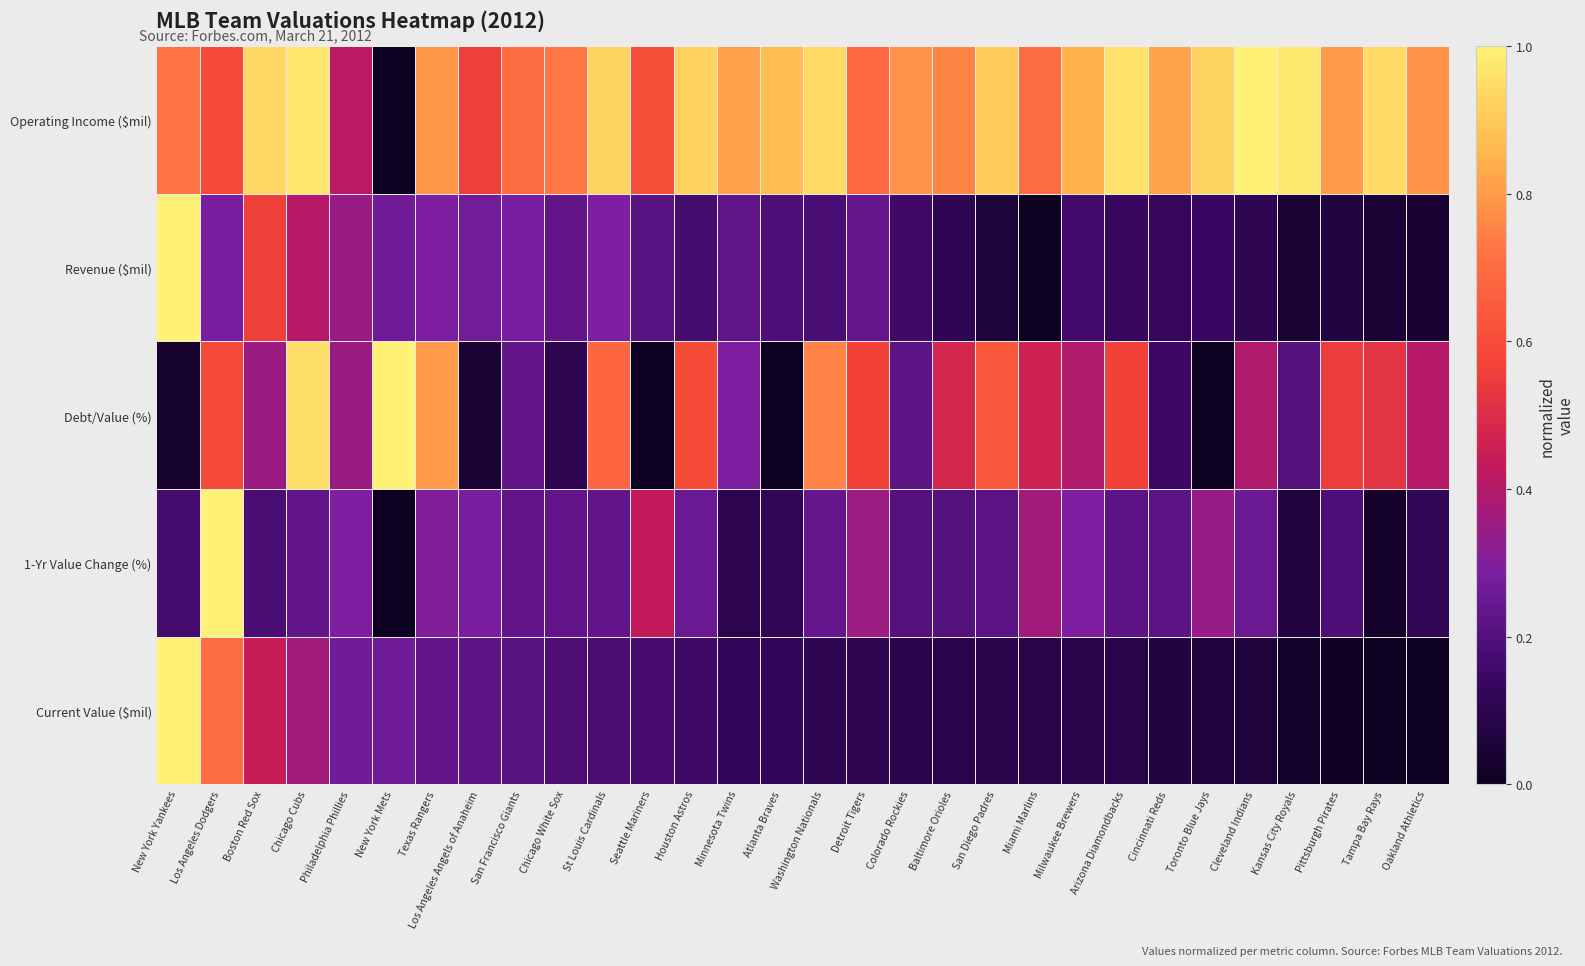

Reading left to right, list all the values displayed in this chart.

Current Value ($mil): New York Yankees=1.0	Los Angeles Dodgers=0.7	Boston Red Sox=0.4	Chicago Cubs=0.4	Philadelphia Phillies=0.3	New York Mets=0.3	Texas Rangers=0.2	Los Angeles Angels of Anaheim=0.2	San Francisco Giants=0.2	Chicago White Sox=0.2	St Louis Cardinals=0.2	Seattle Mariners=0.2	Houston Astros=0.1	Minnesota Twins=0.1	Atlanta Braves=0.1	Washington Nationals=0.1	Detroit Tigers=0.1	Colorado Rockies=0.1	Baltimore Orioles=0.1	San Diego Padres=0.1	Miami Marlins=0.1	Milwaukee Brewers=0.1	Arizona Diamondbacks=0.1	Cincinnati Reds=0.1	Toronto Blue Jays=0.1	Cleveland Indians=0.1	Kansas City Royals=0.0	Pittsburgh Pirates=0.0	Tampa Bay Rays=0.0	Oakland Athletics=0.0
1-Yr Value Change (%): New York Yankees=0.2	Los Angeles Dodgers=1.0	Boston Red Sox=0.2	Chicago Cubs=0.2	Philadelphia Phillies=0.3	New York Mets=0.0	Texas Rangers=0.3	Los Angeles Angels of Anaheim=0.3	San Francisco Giants=0.2	Chicago White Sox=0.2	St Louis Cardinals=0.2	Seattle Mariners=0.4	Houston Astros=0.3	Minnesota Twins=0.1	Atlanta Braves=0.1	Washington Nationals=0.2	Detroit Tigers=0.4	Colorado Rockies=0.2	Baltimore Orioles=0.2	San Diego Padres=0.2	Miami Marlins=0.4	Milwaukee Brewers=0.3	Arizona Diamondbacks=0.2	Cincinnati Reds=0.2	Toronto Blue Jays=0.3	Cleveland Indians=0.3	Kansas City Royals=0.1	Pittsburgh Pirates=0.2	Tampa Bay Rays=0.0	Oakland Athletics=0.1
Debt/Value (%): New York Yankees=0.0	Los Angeles Dodgers=0.6	Boston Red Sox=0.3	Chicago Cubs=1.0	Philadelphia Phillies=0.3	New York Mets=1.0	Texas Rangers=0.8	Los Angeles Angels of Anaheim=0.0	San Francisco Giants=0.2	Chicago White Sox=0.1	St Louis Cardinals=0.7	Seattle Mariners=0.0	Houston Astros=0.6	Minnesota Twins=0.3	Atlanta Braves=0.0	Washington Nationals=0.8	Detroit Tigers=0.6	Colorado Rockies=0.2	Baltimore Orioles=0.5	San Diego Padres=0.6	Miami Marlins=0.5	Milwaukee Brewers=0.4	Arizona Diamondbacks=0.6	Cincinnati Reds=0.1	Toronto Blue Jays=0.0	Cleveland Indians=0.4	Kansas City Royals=0.2	Pittsburgh Pirates=0.6	Tampa Bay Rays=0.5	Oakland Athletics=0.4
Revenue ($mil): New York Yankees=1.0	Los Angeles Dodgers=0.3	Boston Red Sox=0.6	Chicago Cubs=0.4	Philadelphia Phillies=0.3	New York Mets=0.3	Texas Rangers=0.3	Los Angeles Angels of Anaheim=0.3	San Francisco Giants=0.3	Chicago White Sox=0.2	St Louis Cardinals=0.3	Seattle Mariners=0.2	Houston Astros=0.2	Minnesota Twins=0.2	Atlanta Braves=0.2	Washington Nationals=0.2	Detroit Tigers=0.2	Colorado Rockies=0.2	Baltimore Orioles=0.1	San Diego Padres=0.1	Miami Marlins=0.0	Milwaukee Brewers=0.2	Arizona Diamondbacks=0.1	Cincinnati Reds=0.1	Toronto Blue Jays=0.1	Cleveland Indians=0.1	Kansas City Royals=0.0	Pittsburgh Pirates=0.1	Tampa Bay Rays=0.0	Oakland Athletics=0.0
Operating Income ($mil): New York Yankees=0.7	Los Angeles Dodgers=0.6	Boston Red Sox=0.9	Chicago Cubs=1.0	Philadelphia Phillies=0.4	New York Mets=0.0	Texas Rangers=0.8	Los Angeles Angels of Anaheim=0.6	San Francisco Giants=0.7	Chicago White Sox=0.7	St Louis Cardinals=0.9	Seattle Mariners=0.6	Houston Astros=0.9	Minnesota Twins=0.8	Atlanta Braves=0.9	Washington Nationals=0.9	Detroit Tigers=0.7	Colorado Rockies=0.8	Baltimore Orioles=0.8	San Diego Padres=0.9	Miami Marlins=0.7	Milwaukee Brewers=0.8	Arizona Diamondbacks=1.0	Cincinnati Reds=0.8	Toronto Blue Jays=0.9	Cleveland Indians=1.0	Kansas City Royals=1.0	Pittsburgh Pirates=0.8	Tampa Bay Rays=0.9	Oakland Athletics=0.8